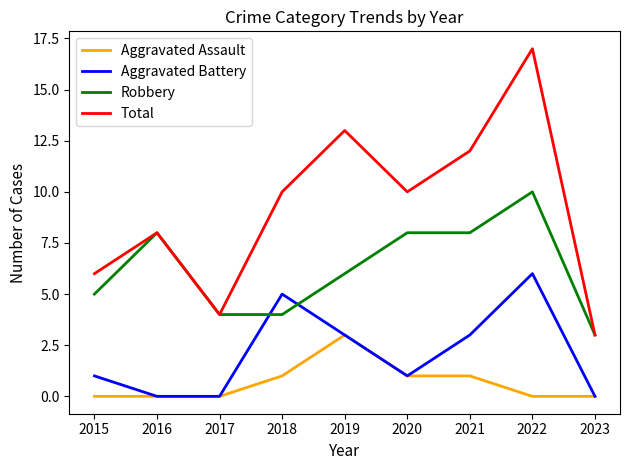

What is the maximum value shown in the chart?

17